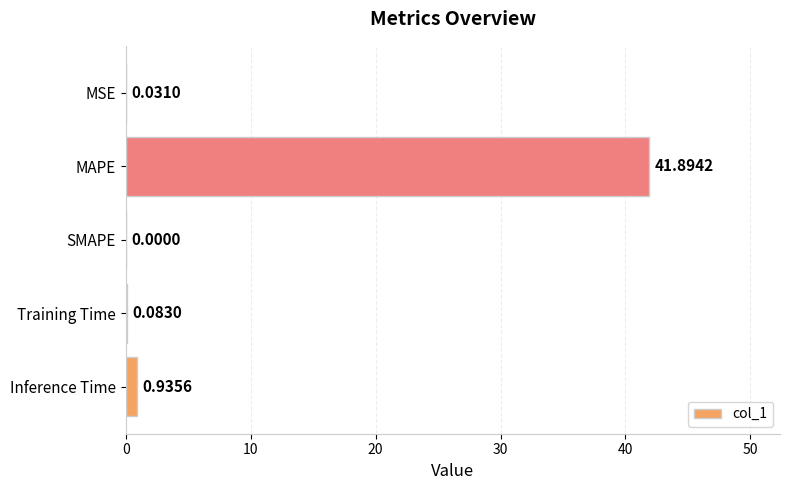

What is the sum of the values at MAPE and Training Time?

42.0